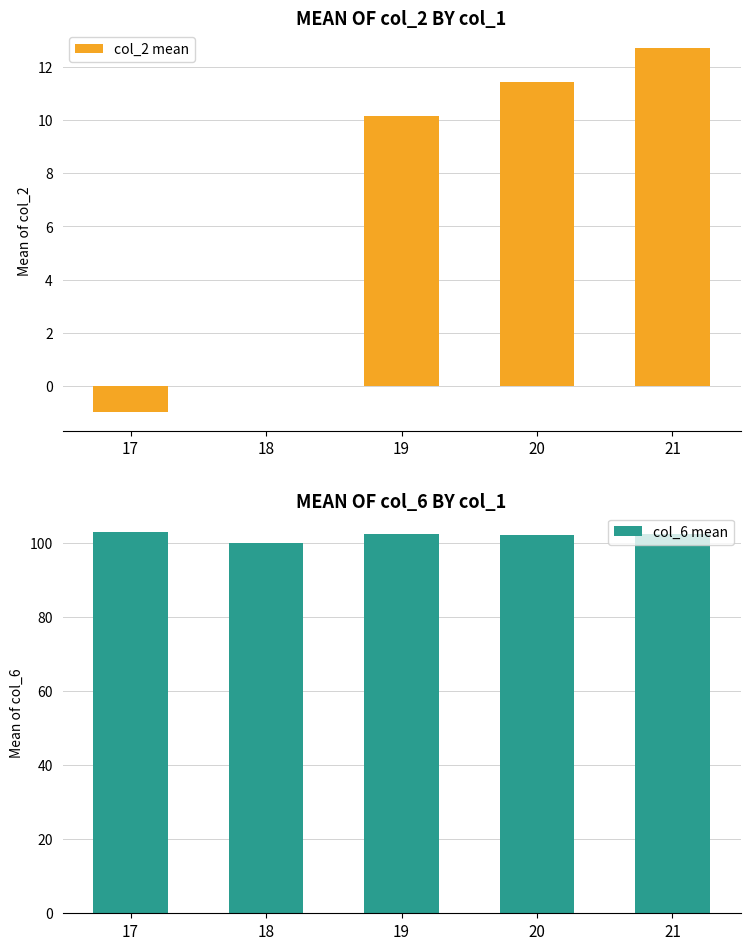

Where is col_6 mean nearest to the value 101?

18